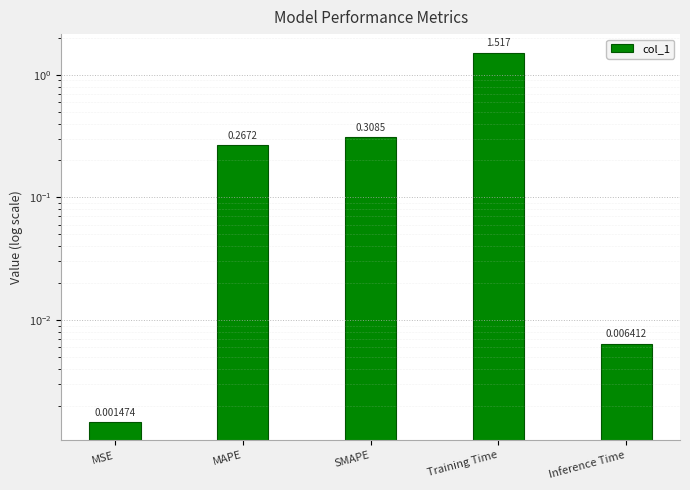

What is the label of the 5th bar from the right?

MSE